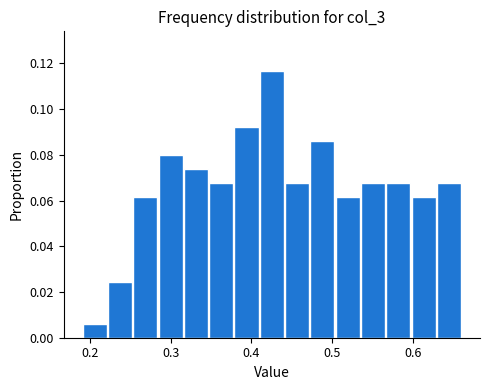

Read against the x-axis, roughly where is the centre of the tallest bar?

0.43